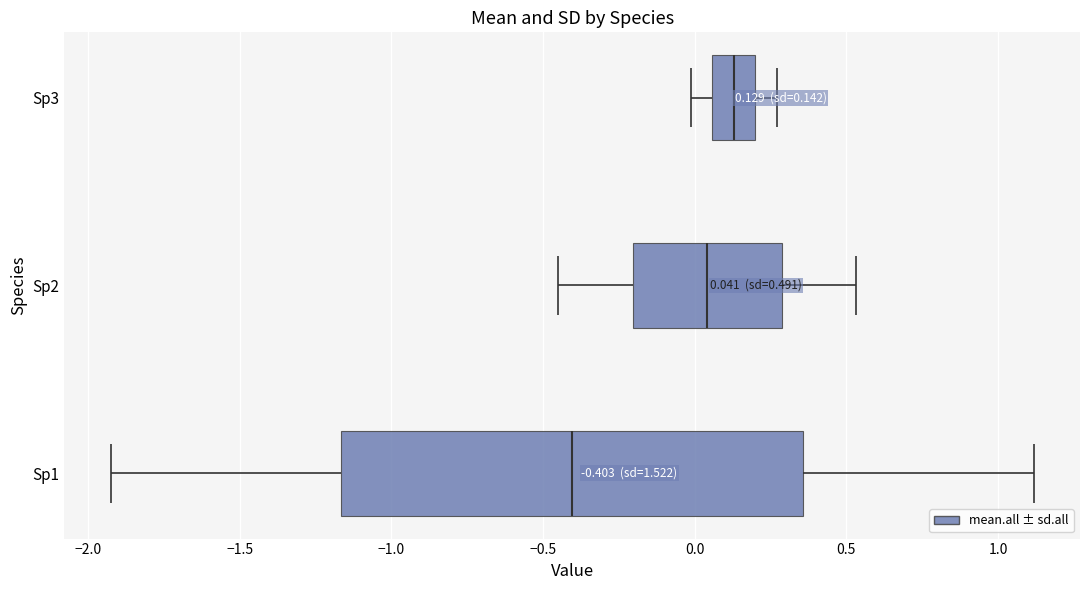

At Sp1, list the series in order from largest to smallest.

sd.all, mean.all